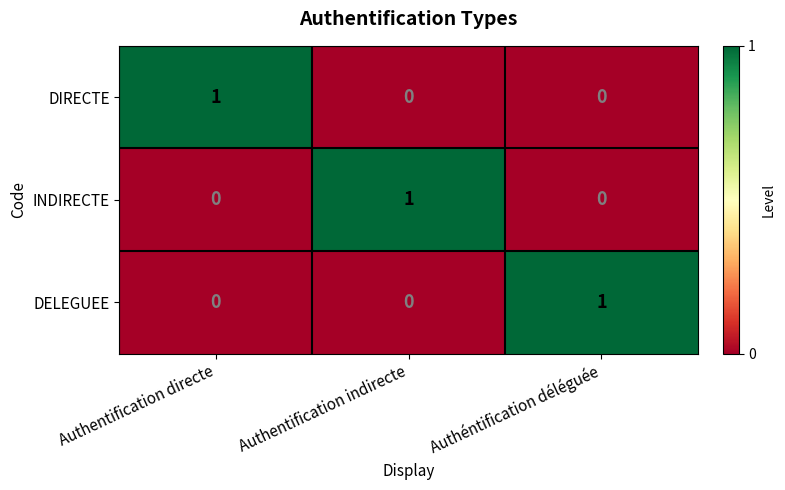

Is it true that DIRECTE equals 1 at Authentification directe?

True